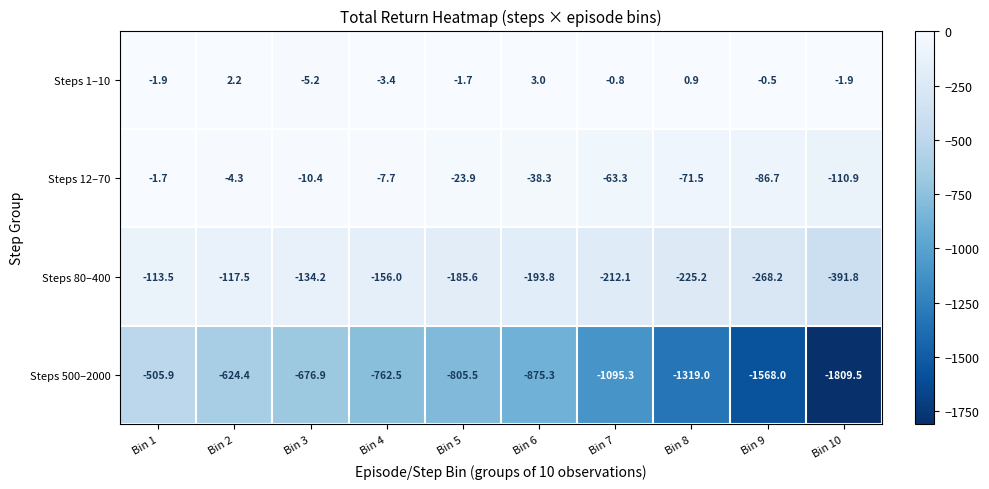

Which series has the largest total across all categories?

Steps 1–10